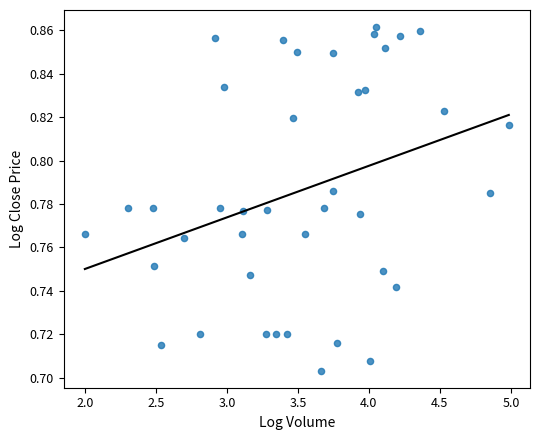

What is the range of X values (max minus min)?

3.0